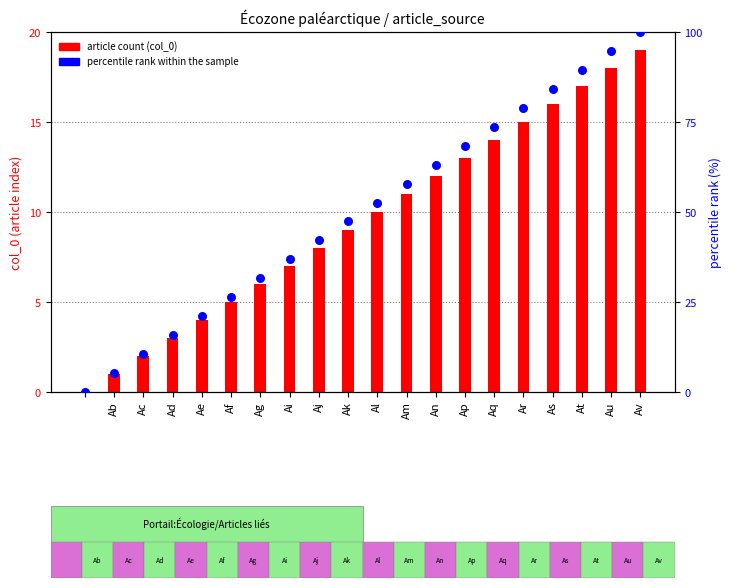

Is the value of percentile rank within the sample at Ak greater than the value of article count at Ak?

Yes